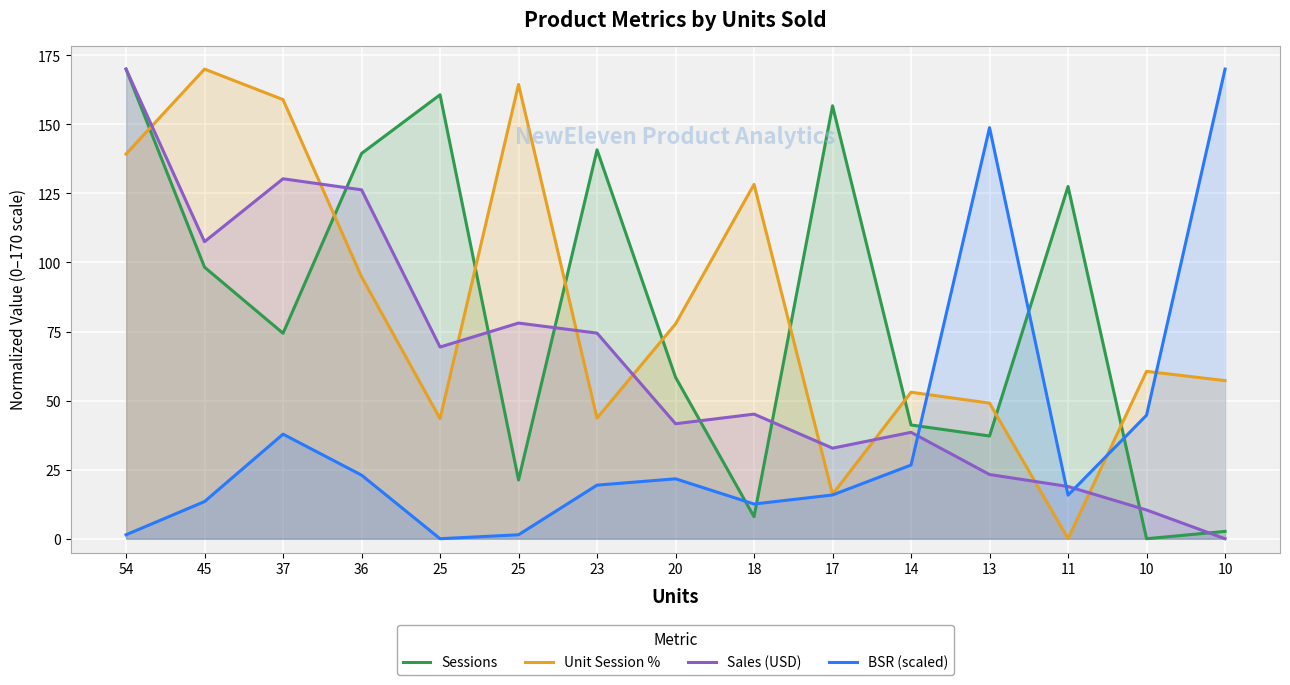

What is the value of the Sales (USD) point at the 13th from the left?

18.9